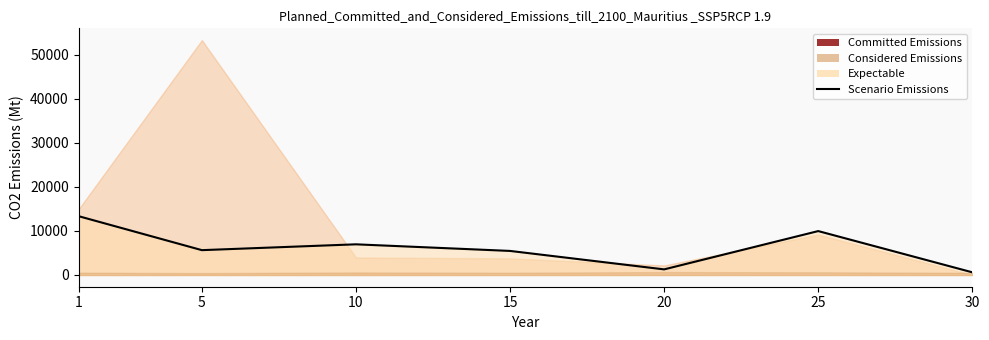

List the labels in order of value, smallest first.

30, 20, 15, 5, 10, 25, 1